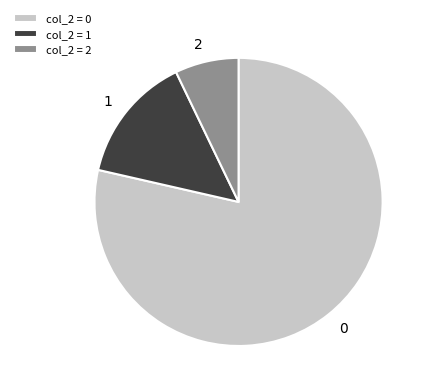

Is the sum of col_2 = 1 and col_2 = 0 greater than half?

Yes